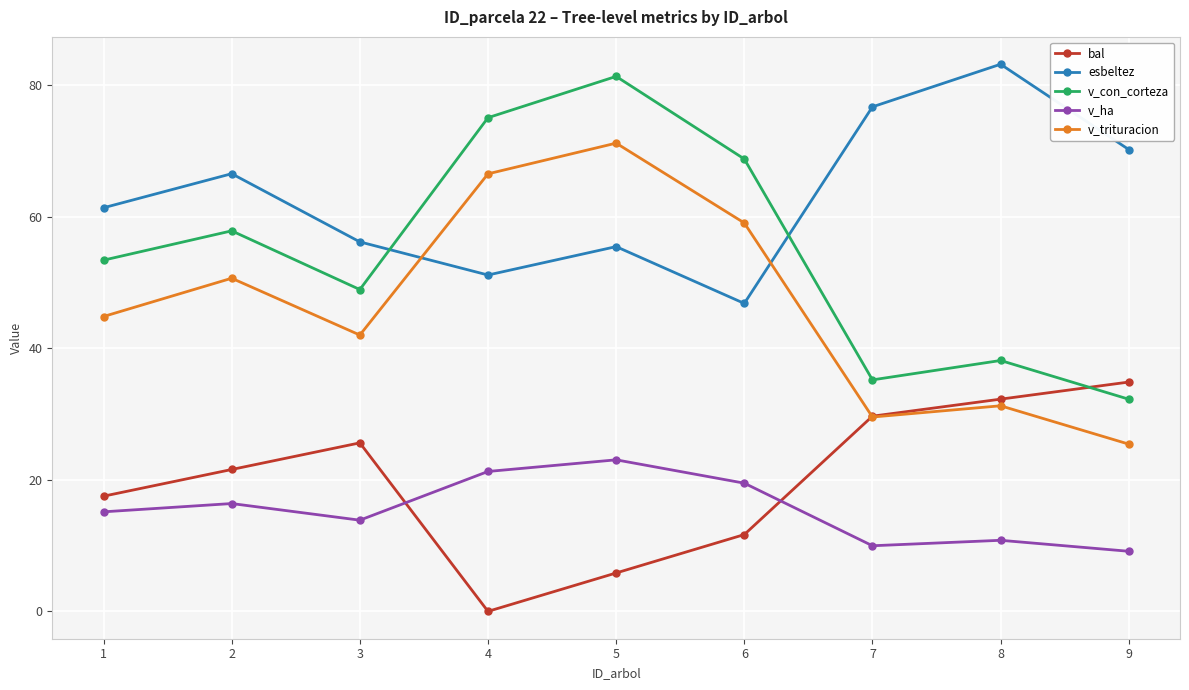

Count the number of data series in this chart.

5